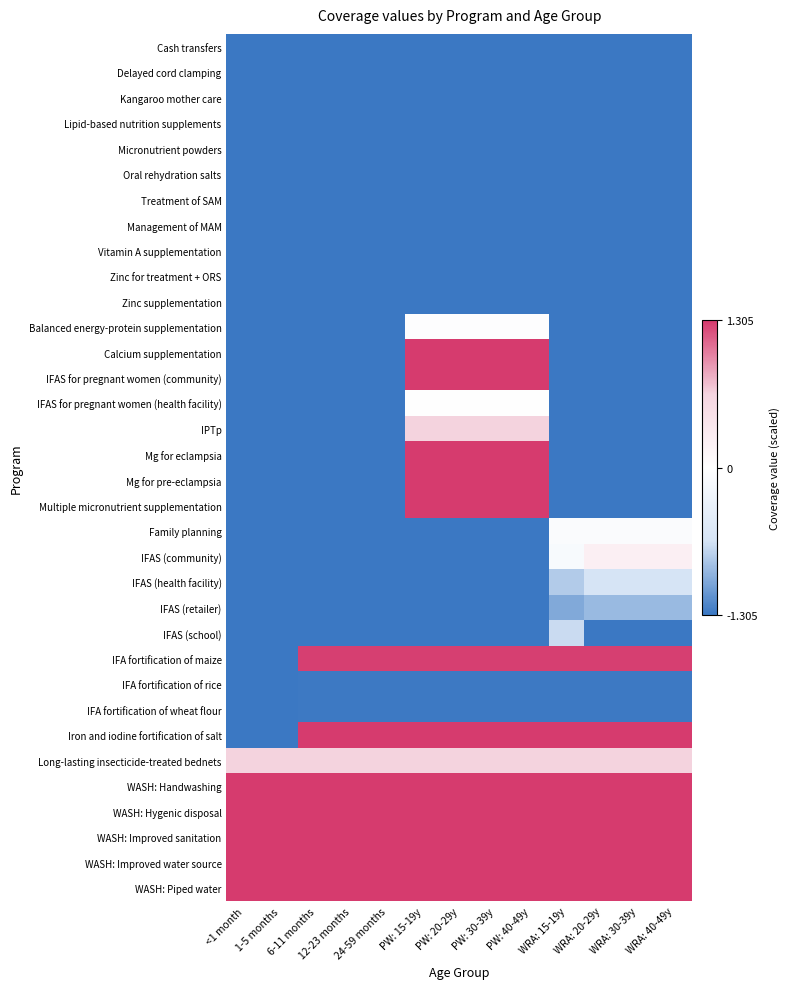

Reading right to left, what are all the values shown in this chart?

Cash transfers: WRA: 40-49y=-1.3	WRA: 30-39y=-1.3	WRA: 20-29y=-1.3	WRA: 15-19y=-1.3	PW: 40-49y=-1.3	PW: 30-39y=-1.3	PW: 20-29y=-1.3	PW: 15-19y=-1.3	24-59 months=-1.3	12-23 months=-1.3	6-11 months=-1.3	1-5 months=-1.3	<1 month=-1.3
Delayed cord clamping: WRA: 40-49y=-1.3	WRA: 30-39y=-1.3	WRA: 20-29y=-1.3	WRA: 15-19y=-1.3	PW: 40-49y=-1.3	PW: 30-39y=-1.3	PW: 20-29y=-1.3	PW: 15-19y=-1.3	24-59 months=-1.3	12-23 months=-1.3	6-11 months=-1.3	1-5 months=-1.3	<1 month=-1.3
Kangaroo mother care: WRA: 40-49y=-1.3	WRA: 30-39y=-1.3	WRA: 20-29y=-1.3	WRA: 15-19y=-1.3	PW: 40-49y=-1.3	PW: 30-39y=-1.3	PW: 20-29y=-1.3	PW: 15-19y=-1.3	24-59 months=-1.3	12-23 months=-1.3	6-11 months=-1.3	1-5 months=-1.3	<1 month=-1.3
Lipid-based nutrition supplements: WRA: 40-49y=-1.3	WRA: 30-39y=-1.3	WRA: 20-29y=-1.3	WRA: 15-19y=-1.3	PW: 40-49y=-1.3	PW: 30-39y=-1.3	PW: 20-29y=-1.3	PW: 15-19y=-1.3	24-59 months=-1.3	12-23 months=-1.3	6-11 months=-1.3	1-5 months=-1.3	<1 month=-1.3
Micronutrient powders: WRA: 40-49y=-1.3	WRA: 30-39y=-1.3	WRA: 20-29y=-1.3	WRA: 15-19y=-1.3	PW: 40-49y=-1.3	PW: 30-39y=-1.3	PW: 20-29y=-1.3	PW: 15-19y=-1.3	24-59 months=-1.3	12-23 months=-1.3	6-11 months=-1.3	1-5 months=-1.3	<1 month=-1.3
Oral rehydration salts: WRA: 40-49y=-1.3	WRA: 30-39y=-1.3	WRA: 20-29y=-1.3	WRA: 15-19y=-1.3	PW: 40-49y=-1.3	PW: 30-39y=-1.3	PW: 20-29y=-1.3	PW: 15-19y=-1.3	24-59 months=-1.3	12-23 months=-1.3	6-11 months=-1.3	1-5 months=-1.3	<1 month=-1.3
Treatment of SAM: WRA: 40-49y=-1.3	WRA: 30-39y=-1.3	WRA: 20-29y=-1.3	WRA: 15-19y=-1.3	PW: 40-49y=-1.3	PW: 30-39y=-1.3	PW: 20-29y=-1.3	PW: 15-19y=-1.3	24-59 months=-1.3	12-23 months=-1.3	6-11 months=-1.3	1-5 months=-1.3	<1 month=-1.3
Management of MAM: WRA: 40-49y=-1.3	WRA: 30-39y=-1.3	WRA: 20-29y=-1.3	WRA: 15-19y=-1.3	PW: 40-49y=-1.3	PW: 30-39y=-1.3	PW: 20-29y=-1.3	PW: 15-19y=-1.3	24-59 months=-1.3	12-23 months=-1.3	6-11 months=-1.3	1-5 months=-1.3	<1 month=-1.3
Vitamin A supplementation: WRA: 40-49y=-1.3	WRA: 30-39y=-1.3	WRA: 20-29y=-1.3	WRA: 15-19y=-1.3	PW: 40-49y=-1.3	PW: 30-39y=-1.3	PW: 20-29y=-1.3	PW: 15-19y=-1.3	24-59 months=-1.3	12-23 months=-1.3	6-11 months=-1.3	1-5 months=-1.3	<1 month=-1.3
Zinc for treatment + ORS: WRA: 40-49y=-1.3	WRA: 30-39y=-1.3	WRA: 20-29y=-1.3	WRA: 15-19y=-1.3	PW: 40-49y=-1.3	PW: 30-39y=-1.3	PW: 20-29y=-1.3	PW: 15-19y=-1.3	24-59 months=-1.3	12-23 months=-1.3	6-11 months=-1.3	1-5 months=-1.3	<1 month=-1.3
Zinc supplementation: WRA: 40-49y=-1.3	WRA: 30-39y=-1.3	WRA: 20-29y=-1.3	WRA: 15-19y=-1.3	PW: 40-49y=-1.3	PW: 30-39y=-1.3	PW: 20-29y=-1.3	PW: 15-19y=-1.3	24-59 months=-1.3	12-23 months=-1.3	6-11 months=-1.3	1-5 months=-1.3	<1 month=-1.3
Balanced energy-protein supplementation: WRA: 40-49y=-1.3	WRA: 30-39y=-1.3	WRA: 20-29y=-1.3	WRA: 15-19y=-1.3	PW: 40-49y=-0.0	PW: 30-39y=-0.0	PW: 20-29y=-0.0	PW: 15-19y=-0.0	24-59 months=-1.3	12-23 months=-1.3	6-11 months=-1.3	1-5 months=-1.3	<1 month=-1.3
Calcium supplementation: WRA: 40-49y=-1.3	WRA: 30-39y=-1.3	WRA: 20-29y=-1.3	WRA: 15-19y=-1.3	PW: 40-49y=1.3	PW: 30-39y=1.3	PW: 20-29y=1.3	PW: 15-19y=1.3	24-59 months=-1.3	12-23 months=-1.3	6-11 months=-1.3	1-5 months=-1.3	<1 month=-1.3
IFAS for pregnant women (community): WRA: 40-49y=-1.3	WRA: 30-39y=-1.3	WRA: 20-29y=-1.3	WRA: 15-19y=-1.3	PW: 40-49y=1.3	PW: 30-39y=1.3	PW: 20-29y=1.3	PW: 15-19y=1.3	24-59 months=-1.3	12-23 months=-1.3	6-11 months=-1.3	1-5 months=-1.3	<1 month=-1.3
IFAS for pregnant women (health facility): WRA: 40-49y=-1.3	WRA: 30-39y=-1.3	WRA: 20-29y=-1.3	WRA: 15-19y=-1.3	PW: 40-49y=0.0	PW: 30-39y=0.0	PW: 20-29y=0.0	PW: 15-19y=0.0	24-59 months=-1.3	12-23 months=-1.3	6-11 months=-1.3	1-5 months=-1.3	<1 month=-1.3
IPTp: WRA: 40-49y=-1.3	WRA: 30-39y=-1.3	WRA: 20-29y=-1.3	WRA: 15-19y=-1.3	PW: 40-49y=0.7	PW: 30-39y=0.7	PW: 20-29y=0.7	PW: 15-19y=0.7	24-59 months=-1.3	12-23 months=-1.3	6-11 months=-1.3	1-5 months=-1.3	<1 month=-1.3
Mg for eclampsia: WRA: 40-49y=-1.3	WRA: 30-39y=-1.3	WRA: 20-29y=-1.3	WRA: 15-19y=-1.3	PW: 40-49y=1.3	PW: 30-39y=1.3	PW: 20-29y=1.3	PW: 15-19y=1.3	24-59 months=-1.3	12-23 months=-1.3	6-11 months=-1.3	1-5 months=-1.3	<1 month=-1.3
Mg for pre-eclampsia: WRA: 40-49y=-1.3	WRA: 30-39y=-1.3	WRA: 20-29y=-1.3	WRA: 15-19y=-1.3	PW: 40-49y=1.3	PW: 30-39y=1.3	PW: 20-29y=1.3	PW: 15-19y=1.3	24-59 months=-1.3	12-23 months=-1.3	6-11 months=-1.3	1-5 months=-1.3	<1 month=-1.3
Multiple micronutrient supplementation: WRA: 40-49y=-1.3	WRA: 30-39y=-1.3	WRA: 20-29y=-1.3	WRA: 15-19y=-1.3	PW: 40-49y=1.3	PW: 30-39y=1.3	PW: 20-29y=1.3	PW: 15-19y=1.3	24-59 months=-1.3	12-23 months=-1.3	6-11 months=-1.3	1-5 months=-1.3	<1 month=-1.3
Family planning: WRA: 40-49y=-0.1	WRA: 30-39y=-0.1	WRA: 20-29y=-0.1	WRA: 15-19y=-0.1	PW: 40-49y=-1.3	PW: 30-39y=-1.3	PW: 20-29y=-1.3	PW: 15-19y=-1.3	24-59 months=-1.3	12-23 months=-1.3	6-11 months=-1.3	1-5 months=-1.3	<1 month=-1.3
IFAS (community): WRA: 40-49y=0.2	WRA: 30-39y=0.2	WRA: 20-29y=0.2	WRA: 15-19y=-0.1	PW: 40-49y=-1.3	PW: 30-39y=-1.3	PW: 20-29y=-1.3	PW: 15-19y=-1.3	24-59 months=-1.3	12-23 months=-1.3	6-11 months=-1.3	1-5 months=-1.3	<1 month=-1.3
IFAS (health facility): WRA: 40-49y=-0.6	WRA: 30-39y=-0.6	WRA: 20-29y=-0.6	WRA: 15-19y=-0.8	PW: 40-49y=-1.3	PW: 30-39y=-1.3	PW: 20-29y=-1.3	PW: 15-19y=-1.3	24-59 months=-1.3	12-23 months=-1.3	6-11 months=-1.3	1-5 months=-1.3	<1 month=-1.3
IFAS (retailer): WRA: 40-49y=-0.9	WRA: 30-39y=-0.9	WRA: 20-29y=-0.9	WRA: 15-19y=-1.0	PW: 40-49y=-1.3	PW: 30-39y=-1.3	PW: 20-29y=-1.3	PW: 15-19y=-1.3	24-59 months=-1.3	12-23 months=-1.3	6-11 months=-1.3	1-5 months=-1.3	<1 month=-1.3
IFAS (school): WRA: 40-49y=-1.3	WRA: 30-39y=-1.3	WRA: 20-29y=-1.3	WRA: 15-19y=-0.7	PW: 40-49y=-1.3	PW: 30-39y=-1.3	PW: 20-29y=-1.3	PW: 15-19y=-1.3	24-59 months=-1.3	12-23 months=-1.3	6-11 months=-1.3	1-5 months=-1.3	<1 month=-1.3
IFA fortification of maize: WRA: 40-49y=1.3	WRA: 30-39y=1.3	WRA: 20-29y=1.3	WRA: 15-19y=1.3	PW: 40-49y=1.3	PW: 30-39y=1.3	PW: 20-29y=1.3	PW: 15-19y=1.3	24-59 months=1.3	12-23 months=1.3	6-11 months=1.3	1-5 months=-1.3	<1 month=-1.3
IFA fortification of rice: WRA: 40-49y=-1.3	WRA: 30-39y=-1.3	WRA: 20-29y=-1.3	WRA: 15-19y=-1.3	PW: 40-49y=-1.3	PW: 30-39y=-1.3	PW: 20-29y=-1.3	PW: 15-19y=-1.3	24-59 months=-1.3	12-23 months=-1.3	6-11 months=-1.3	1-5 months=-1.3	<1 month=-1.3
IFA fortification of wheat flour: WRA: 40-49y=-1.3	WRA: 30-39y=-1.3	WRA: 20-29y=-1.3	WRA: 15-19y=-1.3	PW: 40-49y=-1.3	PW: 30-39y=-1.3	PW: 20-29y=-1.3	PW: 15-19y=-1.3	24-59 months=-1.3	12-23 months=-1.3	6-11 months=-1.3	1-5 months=-1.3	<1 month=-1.3
Iron and iodine fortification of salt: WRA: 40-49y=1.3	WRA: 30-39y=1.3	WRA: 20-29y=1.3	WRA: 15-19y=1.3	PW: 40-49y=1.3	PW: 30-39y=1.3	PW: 20-29y=1.3	PW: 15-19y=1.3	24-59 months=1.3	12-23 months=1.3	6-11 months=1.3	1-5 months=-1.3	<1 month=-1.3
Long-lasting insecticide-treated bednets: WRA: 40-49y=0.7	WRA: 30-39y=0.7	WRA: 20-29y=0.7	WRA: 15-19y=0.7	PW: 40-49y=0.7	PW: 30-39y=0.7	PW: 20-29y=0.7	PW: 15-19y=0.7	24-59 months=0.7	12-23 months=0.7	6-11 months=0.7	1-5 months=0.7	<1 month=0.7
WASH: Handwashing: WRA: 40-49y=1.3	WRA: 30-39y=1.3	WRA: 20-29y=1.3	WRA: 15-19y=1.3	PW: 40-49y=1.3	PW: 30-39y=1.3	PW: 20-29y=1.3	PW: 15-19y=1.3	24-59 months=1.3	12-23 months=1.3	6-11 months=1.3	1-5 months=1.3	<1 month=1.3
WASH: Hygenic disposal: WRA: 40-49y=1.3	WRA: 30-39y=1.3	WRA: 20-29y=1.3	WRA: 15-19y=1.3	PW: 40-49y=1.3	PW: 30-39y=1.3	PW: 20-29y=1.3	PW: 15-19y=1.3	24-59 months=1.3	12-23 months=1.3	6-11 months=1.3	1-5 months=1.3	<1 month=1.3
WASH: Improved sanitation: WRA: 40-49y=1.3	WRA: 30-39y=1.3	WRA: 20-29y=1.3	WRA: 15-19y=1.3	PW: 40-49y=1.3	PW: 30-39y=1.3	PW: 20-29y=1.3	PW: 15-19y=1.3	24-59 months=1.3	12-23 months=1.3	6-11 months=1.3	1-5 months=1.3	<1 month=1.3
WASH: Improved water source: WRA: 40-49y=1.3	WRA: 30-39y=1.3	WRA: 20-29y=1.3	WRA: 15-19y=1.3	PW: 40-49y=1.3	PW: 30-39y=1.3	PW: 20-29y=1.3	PW: 15-19y=1.3	24-59 months=1.3	12-23 months=1.3	6-11 months=1.3	1-5 months=1.3	<1 month=1.3
WASH: Piped water: WRA: 40-49y=1.3	WRA: 30-39y=1.3	WRA: 20-29y=1.3	WRA: 15-19y=1.3	PW: 40-49y=1.3	PW: 30-39y=1.3	PW: 20-29y=1.3	PW: 15-19y=1.3	24-59 months=1.3	12-23 months=1.3	6-11 months=1.3	1-5 months=1.3	<1 month=1.3